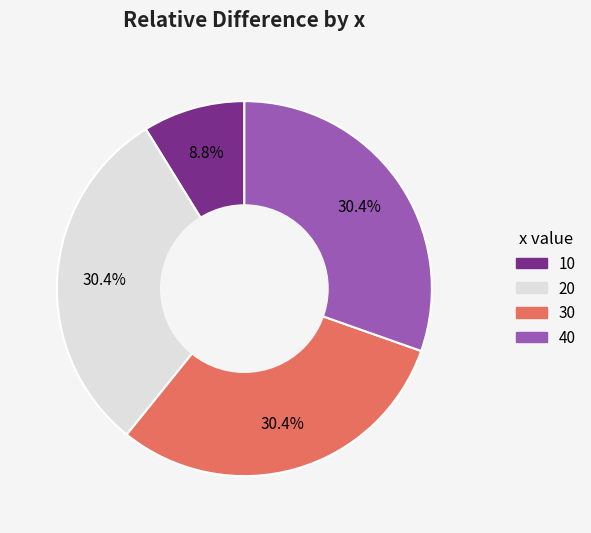

Approximately how many times larger is the value at 30 compared to 20?

1.0